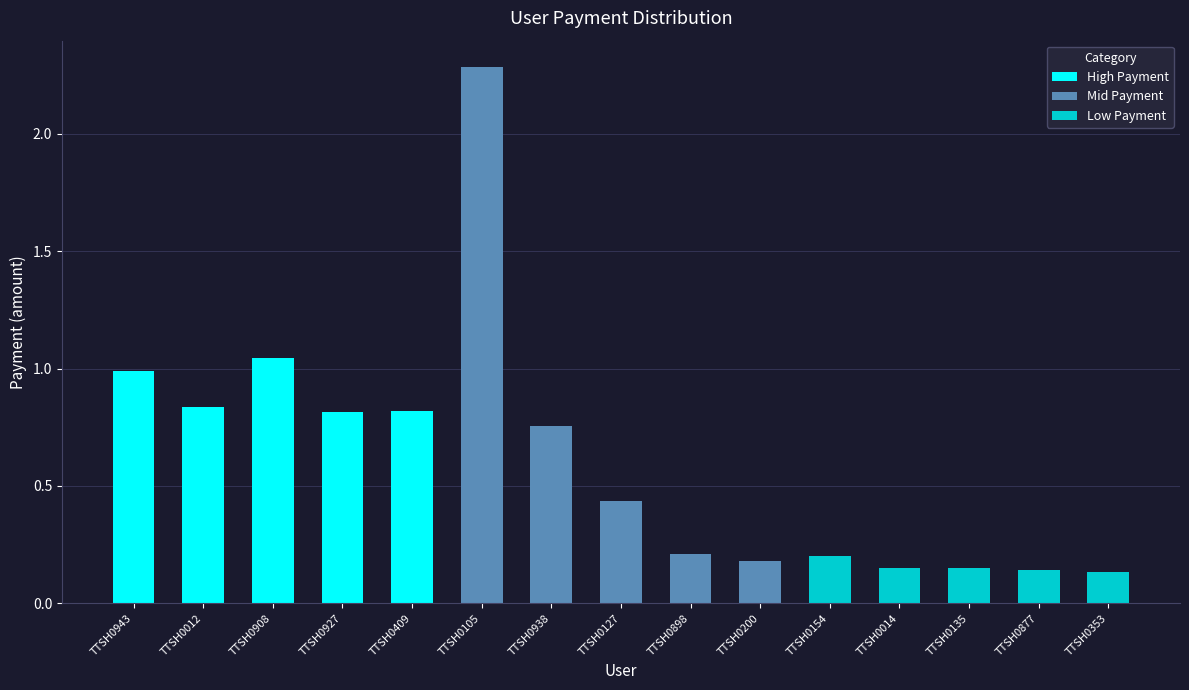

What is the difference between the second highest and minimum values?

0.9